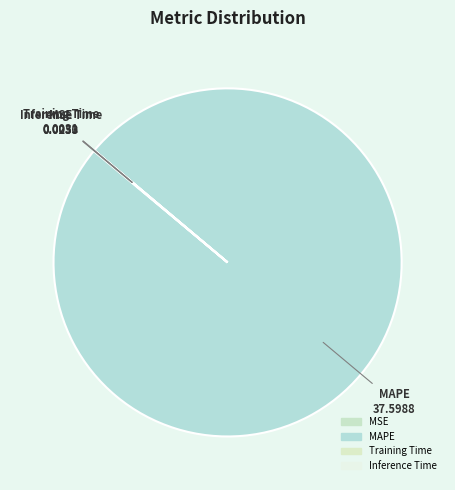

Count the number of slices in the pie.

4